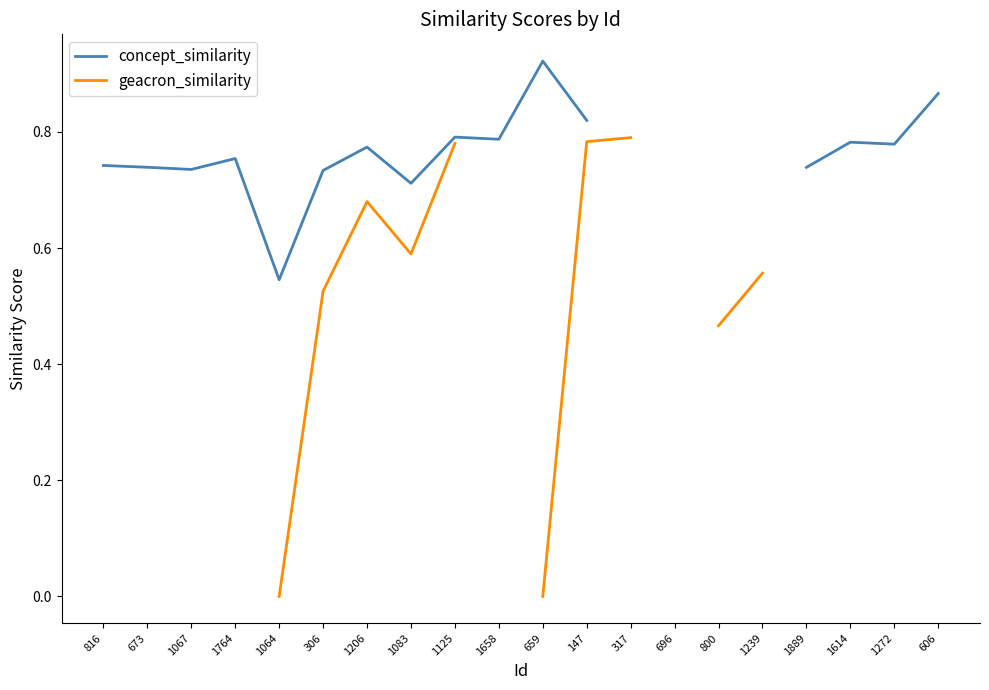

What position from the left is 1067?

3